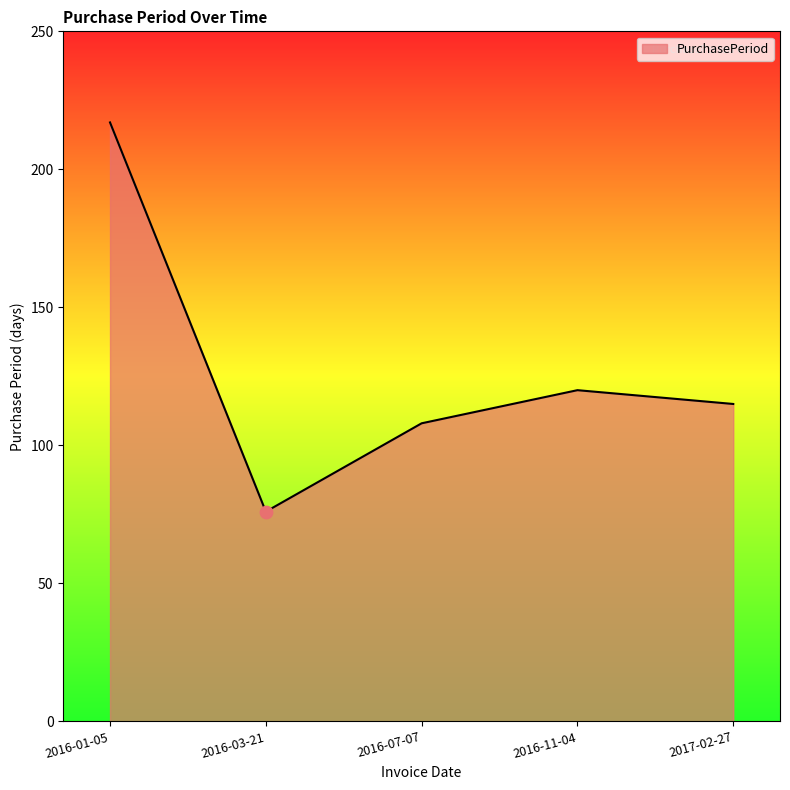

Between 2016-11-04 and 2016-01-05, which is larger?

2016-01-05